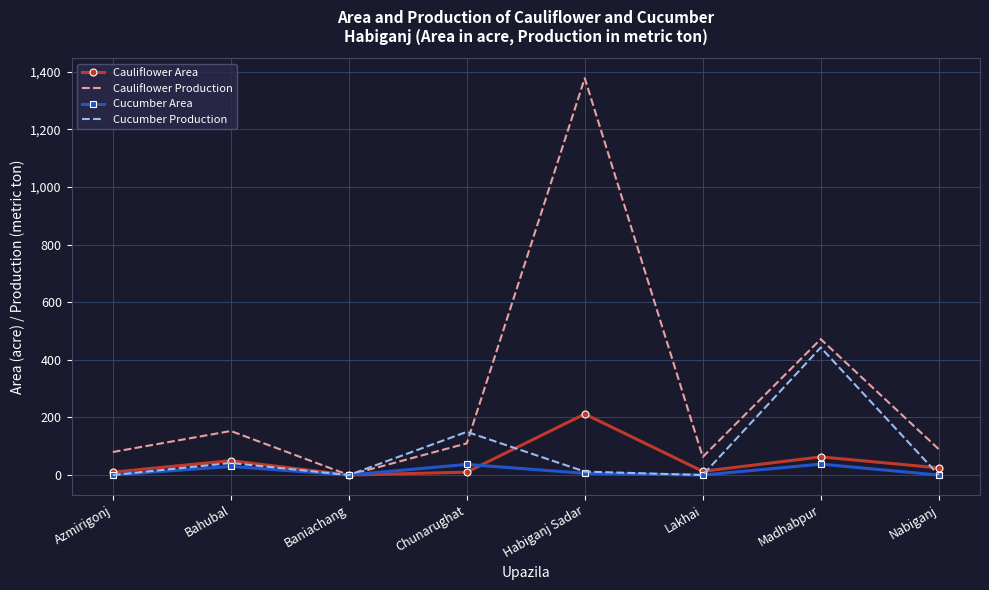

How many interior local valleys does the Cucumber Production series have?

2